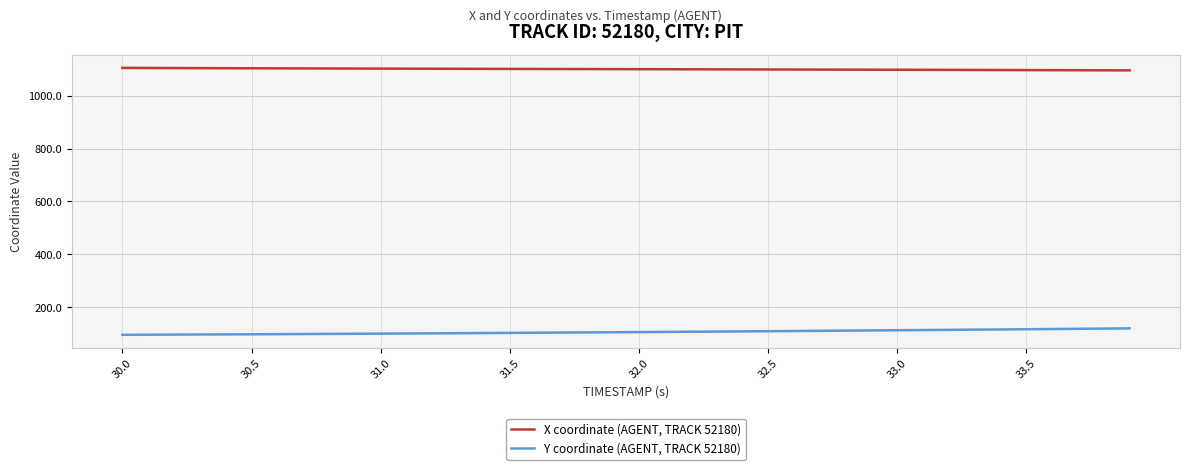

Which series has the largest total across all categories?

X coordinate (AGENT, TRACK 52180)